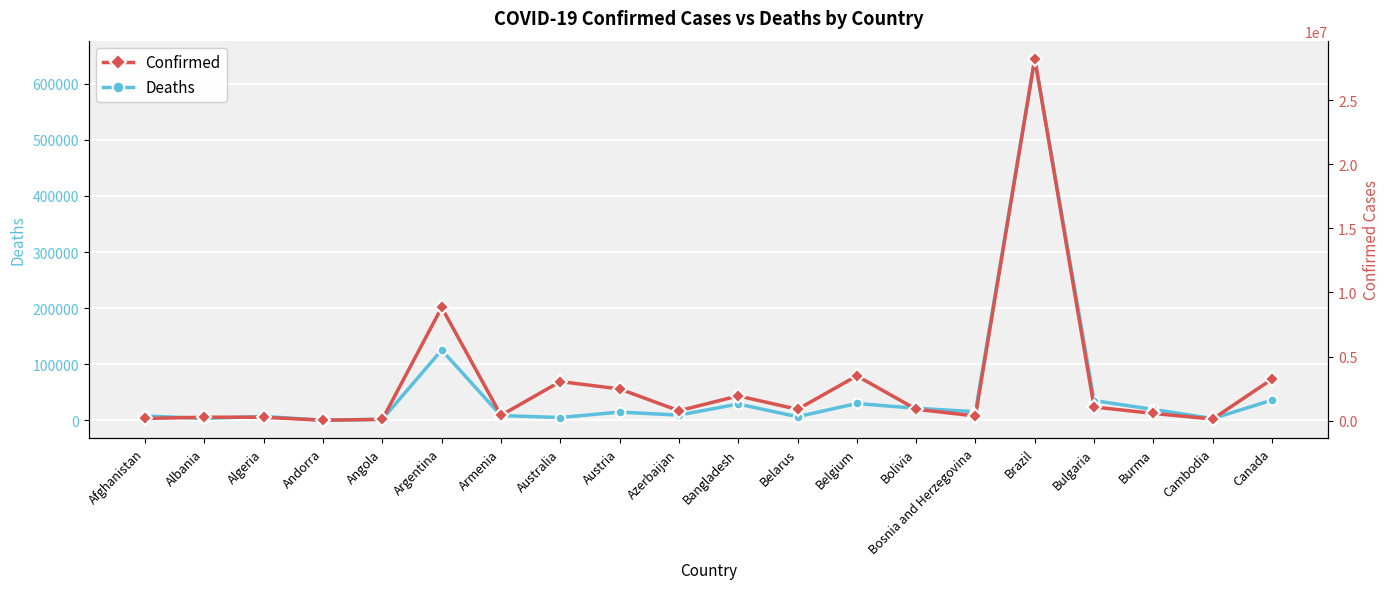

Reading left to right, what are all the values shown in this chart?

Deaths: 7539	3445	6797	150	1899	125278	8338	4929	14581	9235	28965	6361	29920	21372	15263	644592	35042	19331	3020	36000
Confirmed: 172205	270370	264054	37589	98638	8827504	415757	3049708	2473099	774394	1933291	883217	3494223	889511	367641	28218180	1067648	565667	126977	3238624